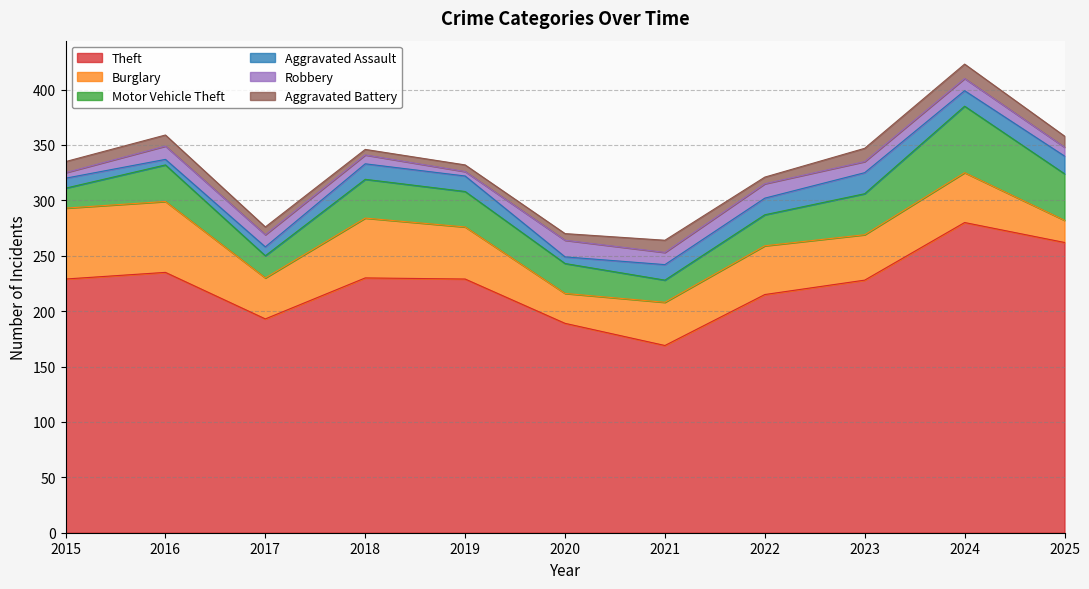

What is the difference between the maximum and minimum values in the Aggravated Assault series?

14